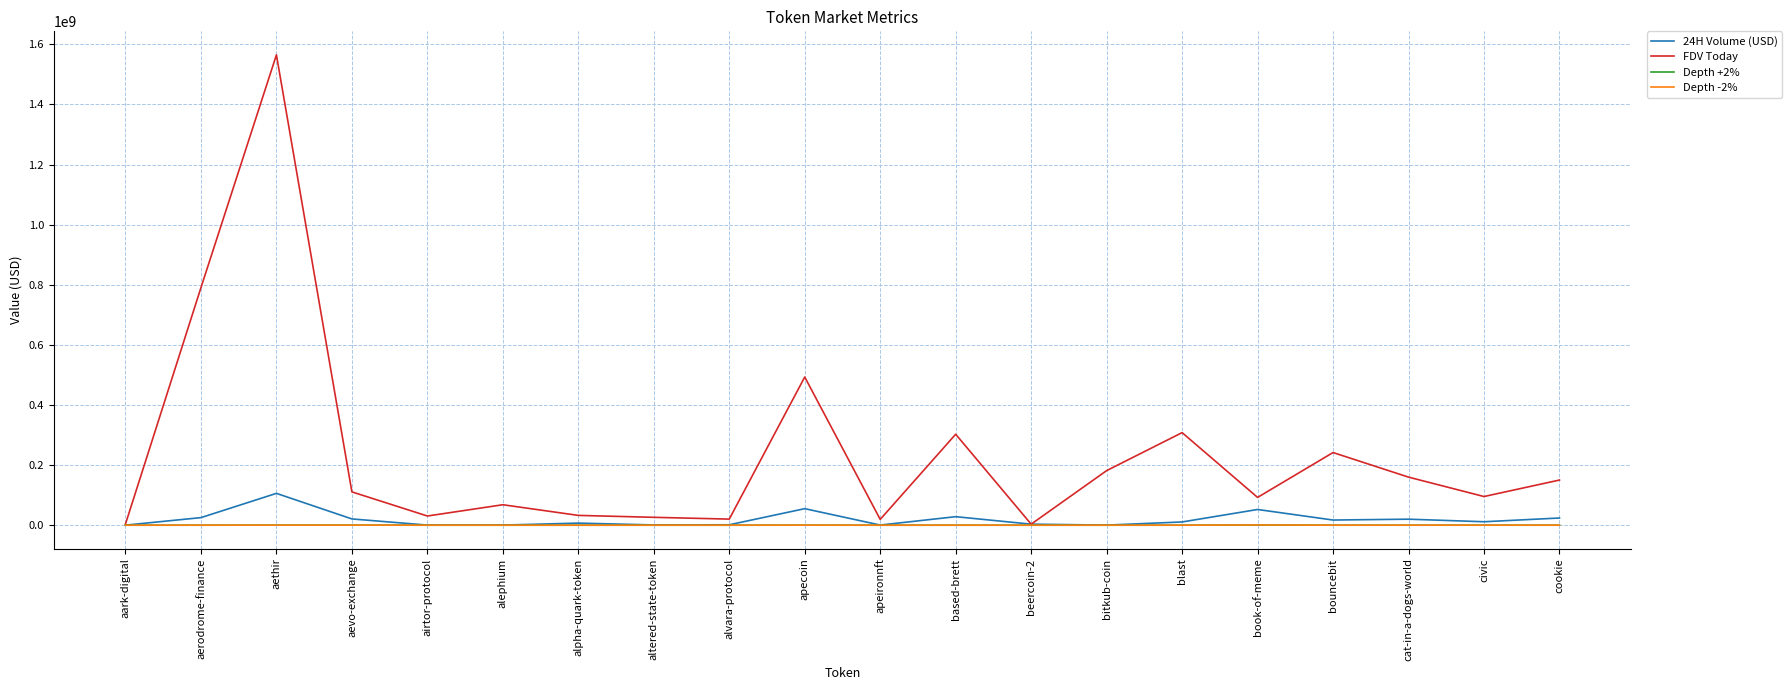

Which category has the highest value in the FDV Today series?

aethir